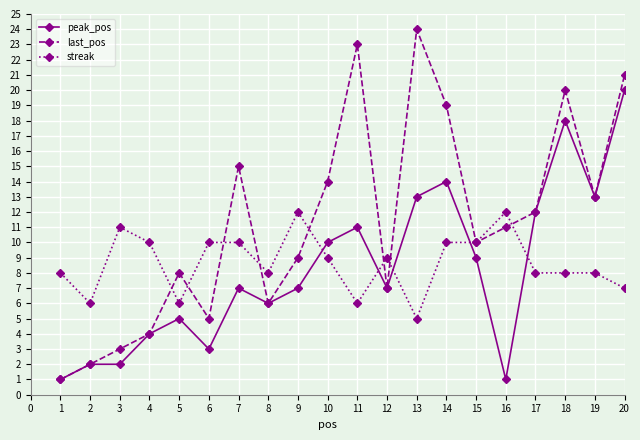

How many lines are shown in the chart?

3